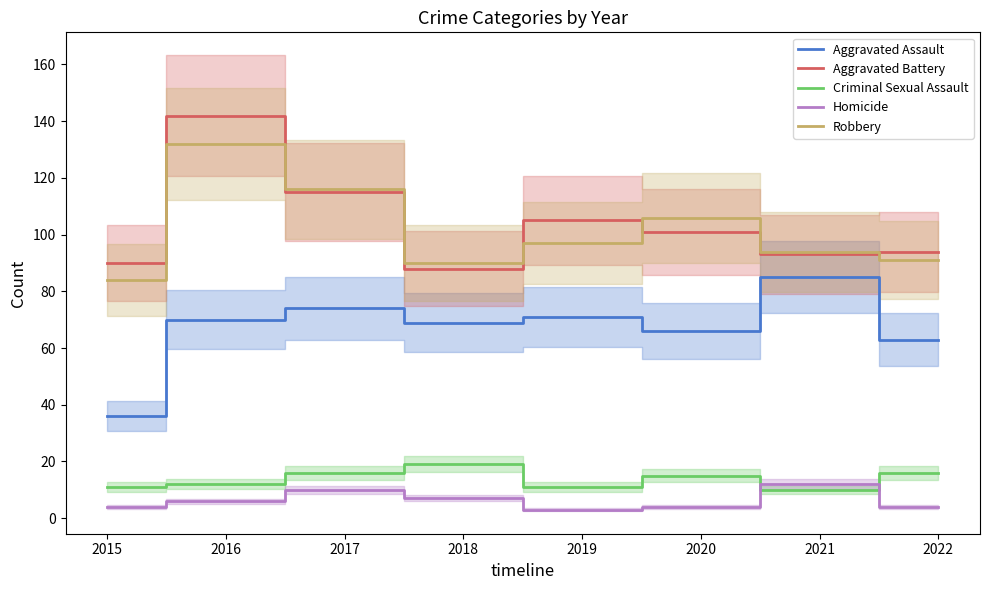

Which has a higher value, 2020 or 2022?

2020